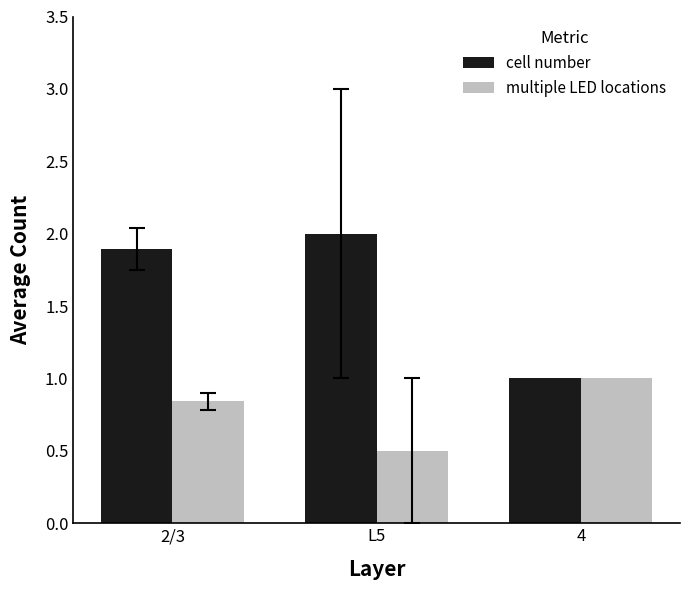

What is the total value across all series at 2/3?

2.7